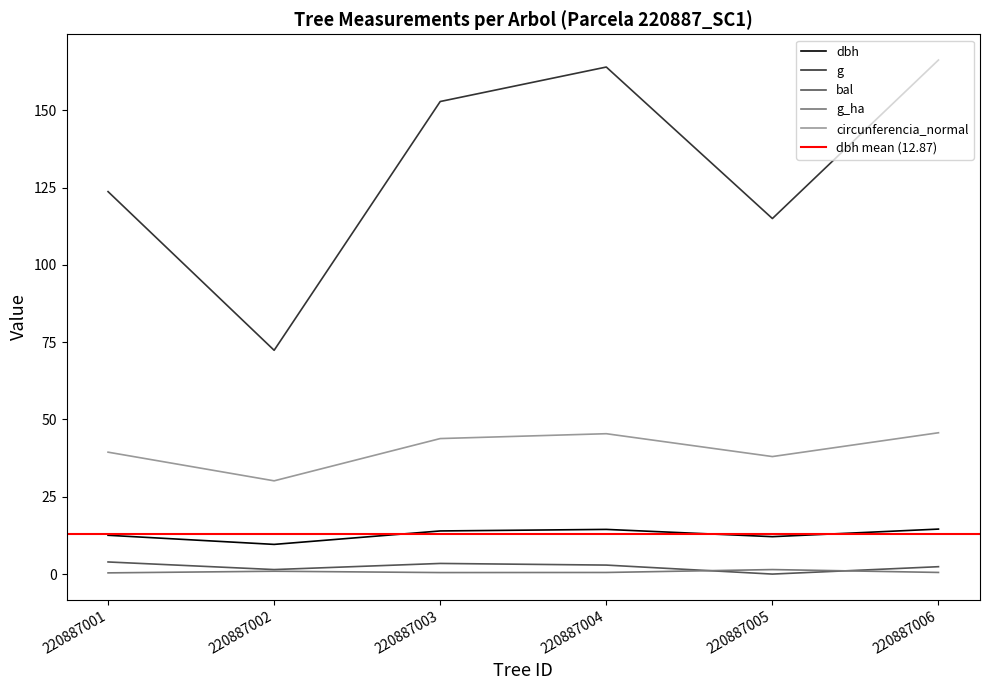

What are all the series names shown in the legend?

dbh, g, bal, g_ha, circunferencia_normal